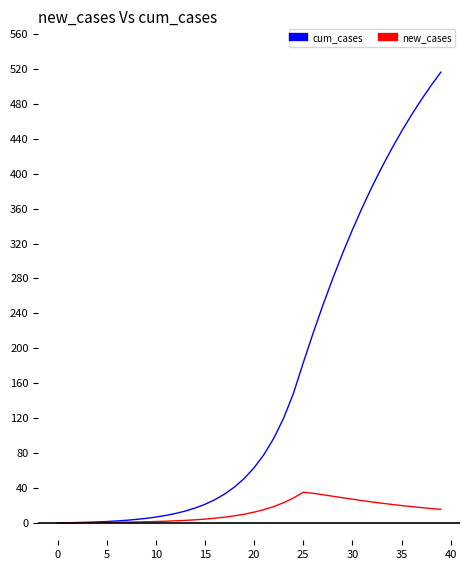

Rank the series by their maximum value, from highest to lowest.

cum_cases, new_cases